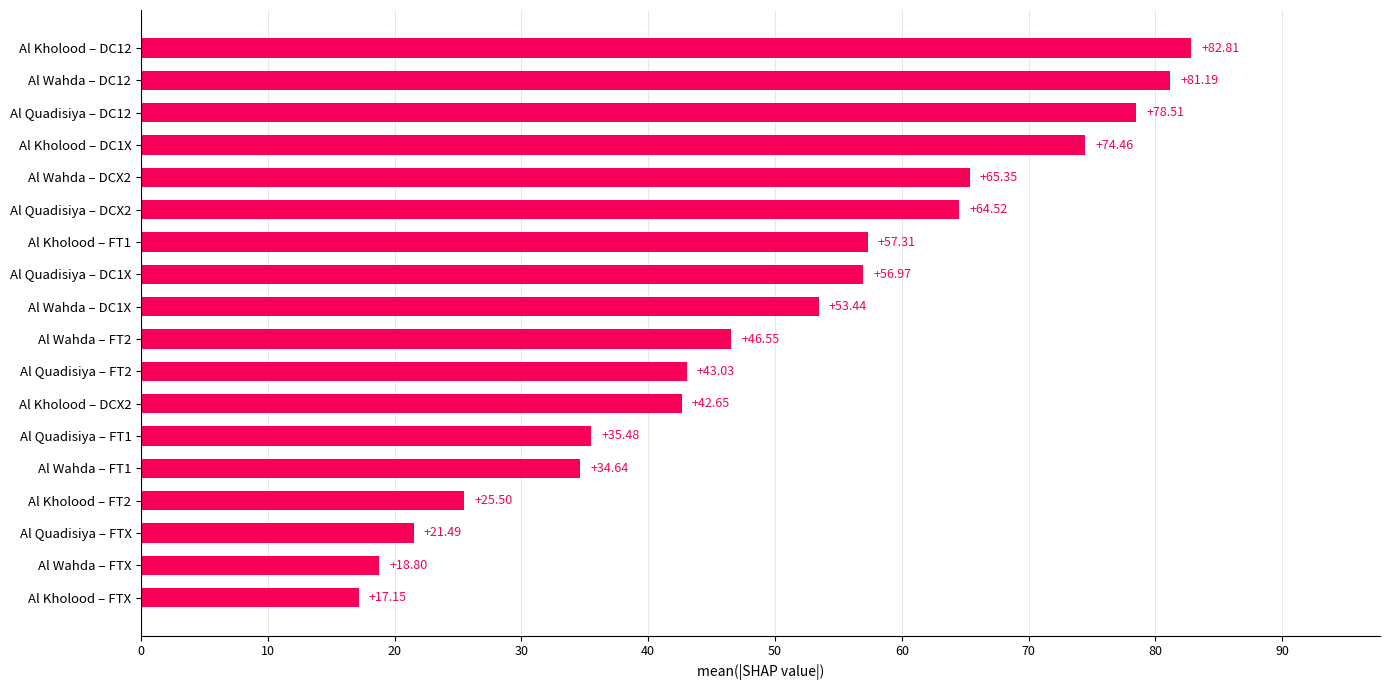

How many values exceed 53?

9